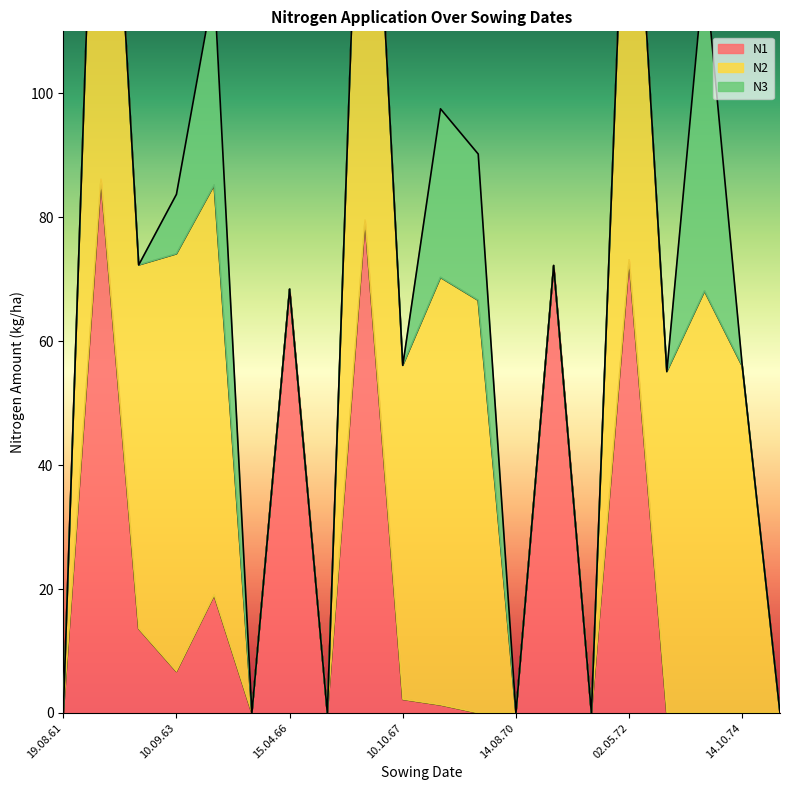

At how many categories does at least one series exceed 0?

14